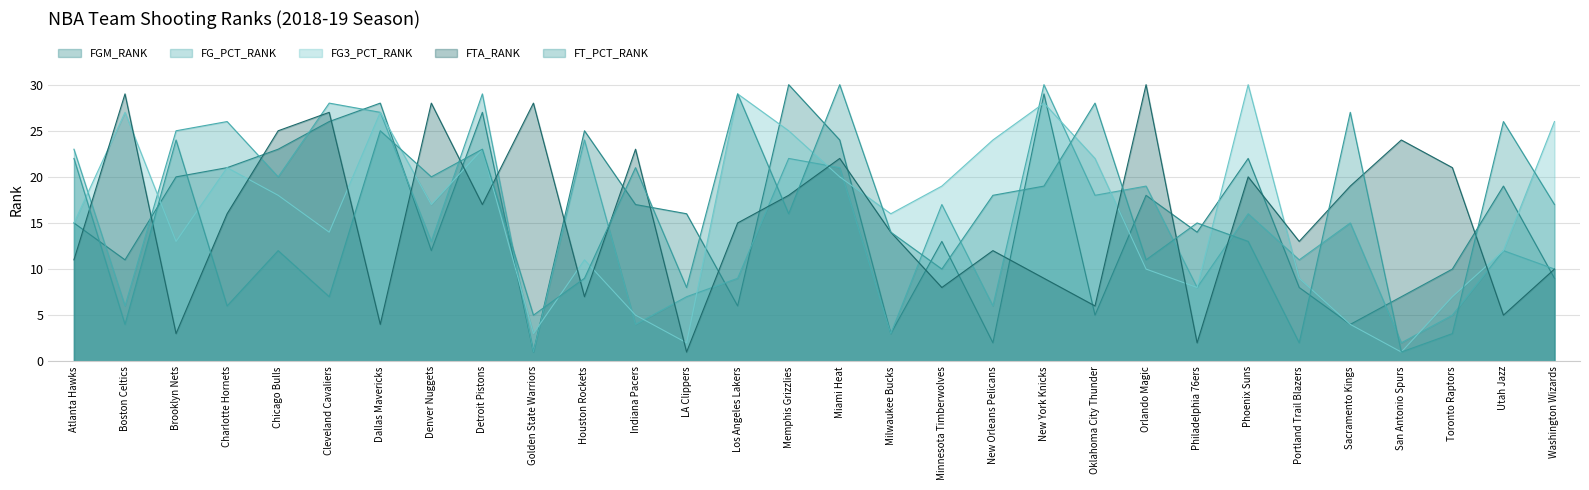

Which category has the highest value in the FGM_RANK series?

Memphis Grizzlies